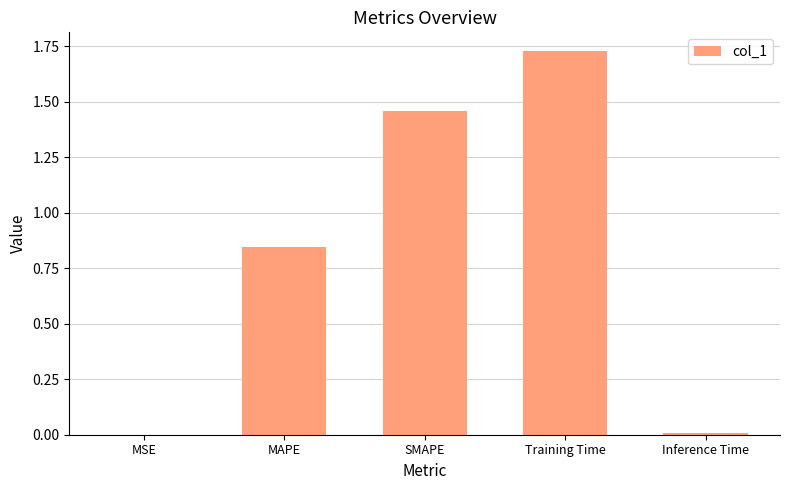

What is the change in value from MSE to SMAPE?

+1.5